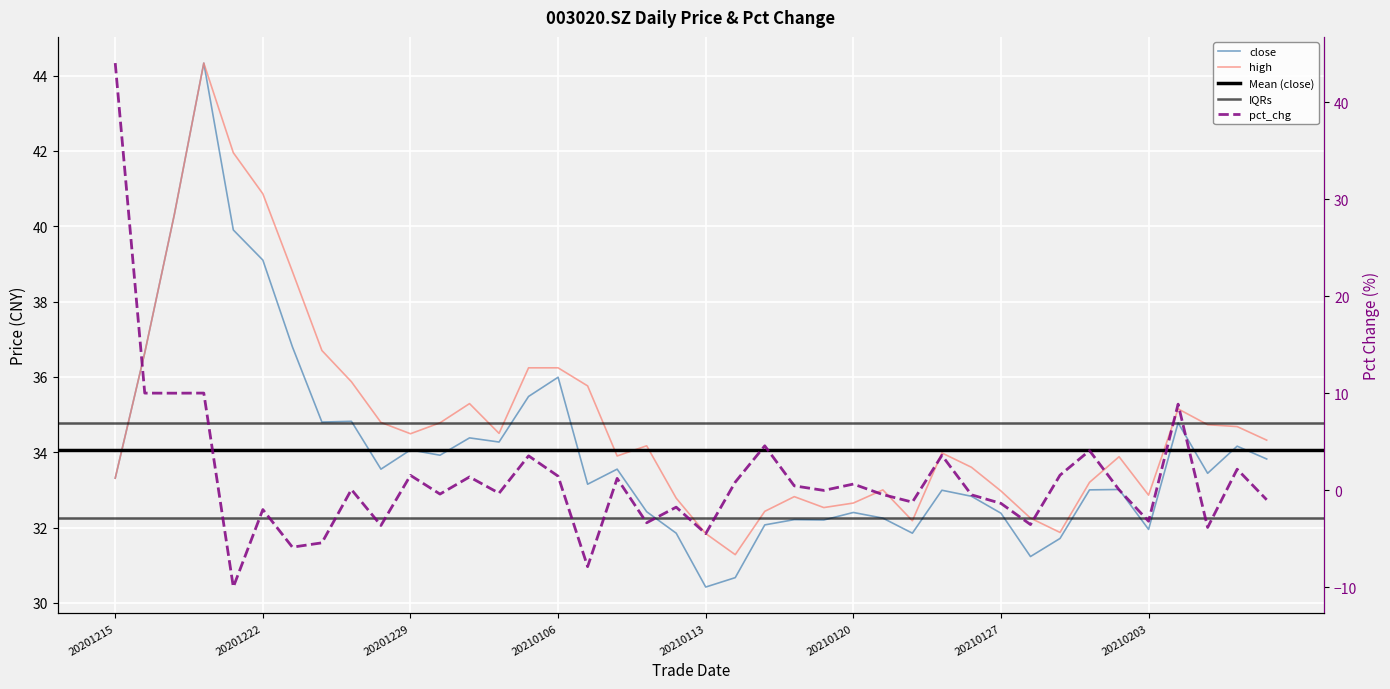

What is the total value across all series at 20210112?

62.9